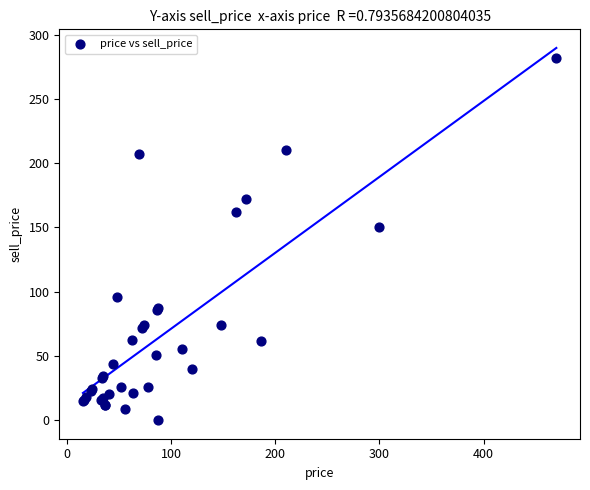

What Y value in the scatter plot is closest to 141?

150.0